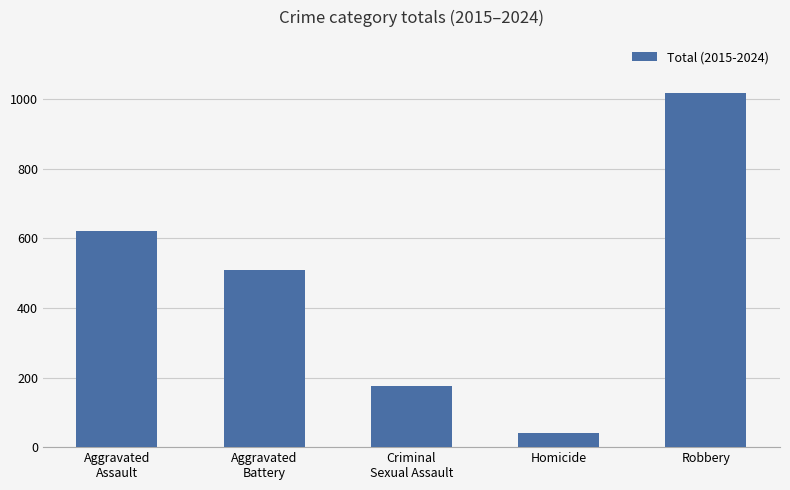

What is the value of the 3rd bar from the left?

176